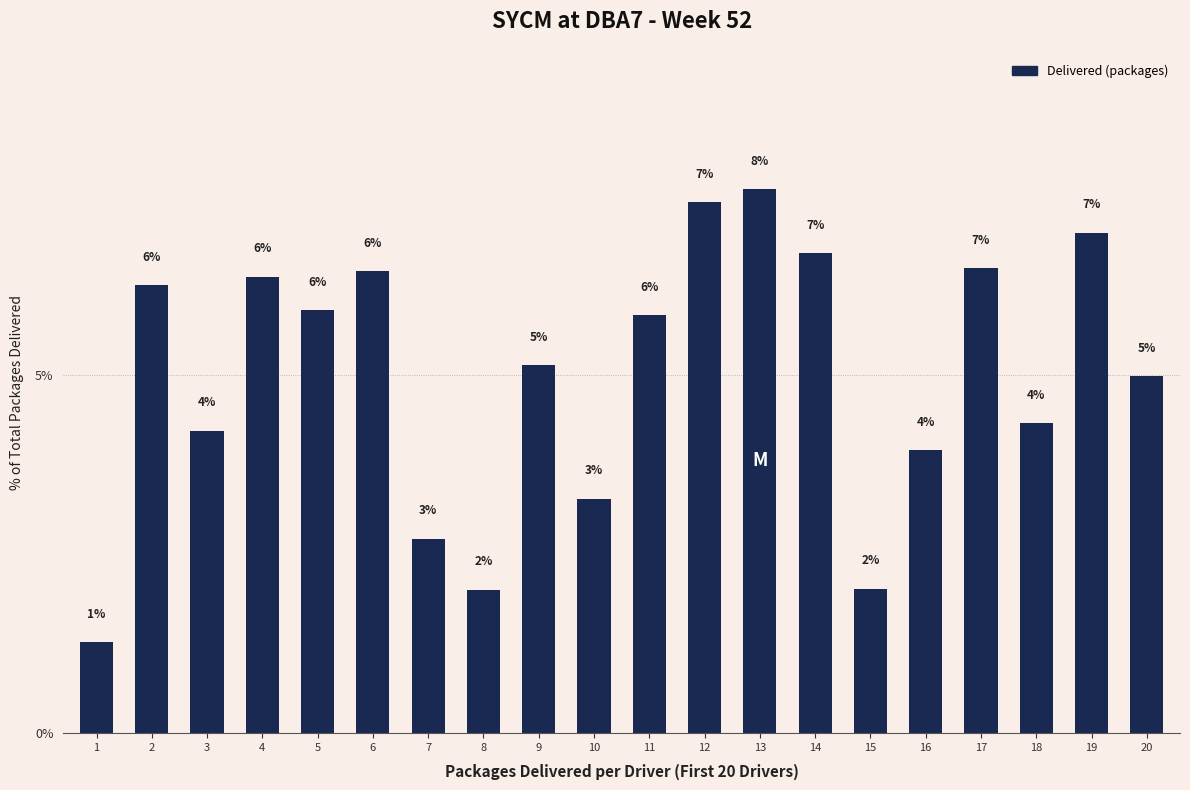

What is the change in value from 3 to 7?

-1.5